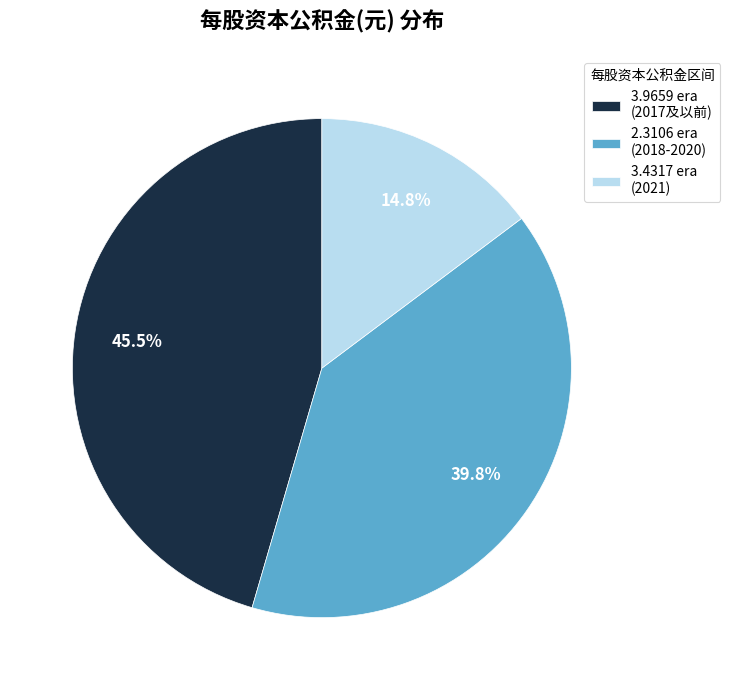

What percentage do 3.4317 era (2021) and 3.9659 era (2017及以前) together represent?

60.2%